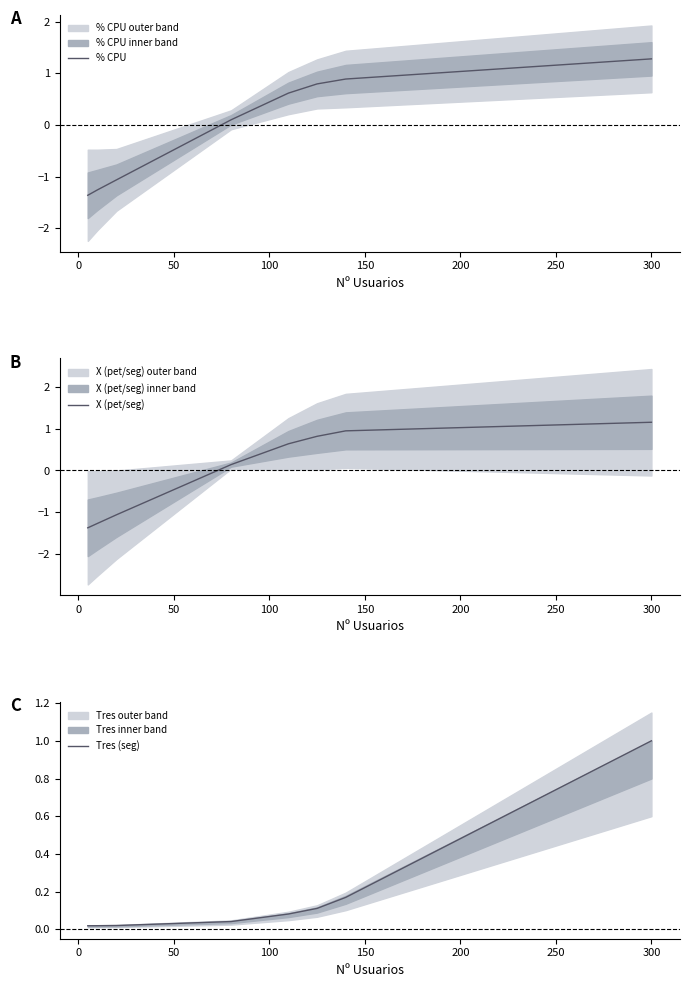

What is the highest value of the % CPU series?

1.3